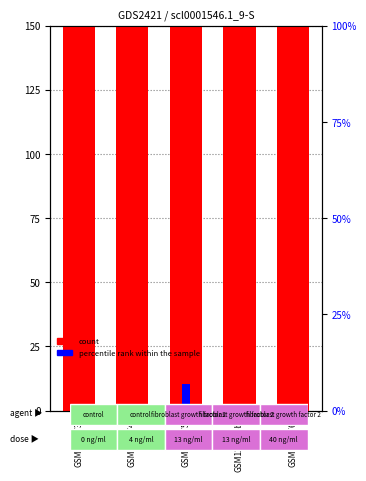

How many values in the count series exceed 20126?

2